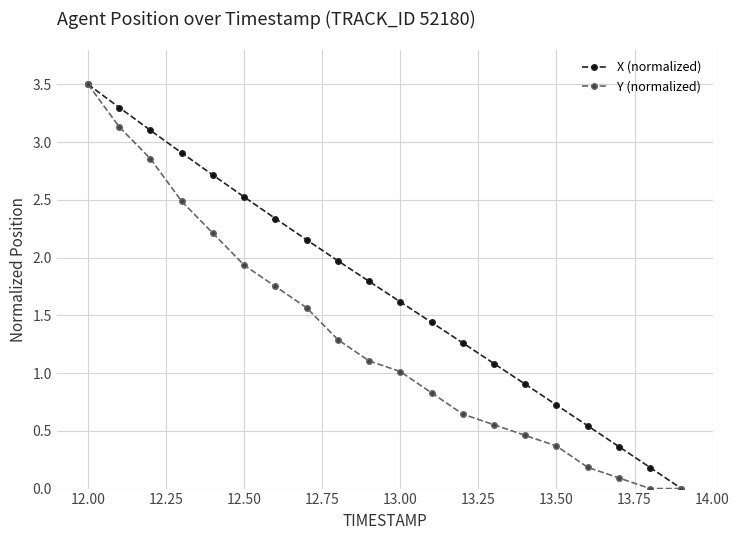

At how many categories does at least one series exceed 3?

3